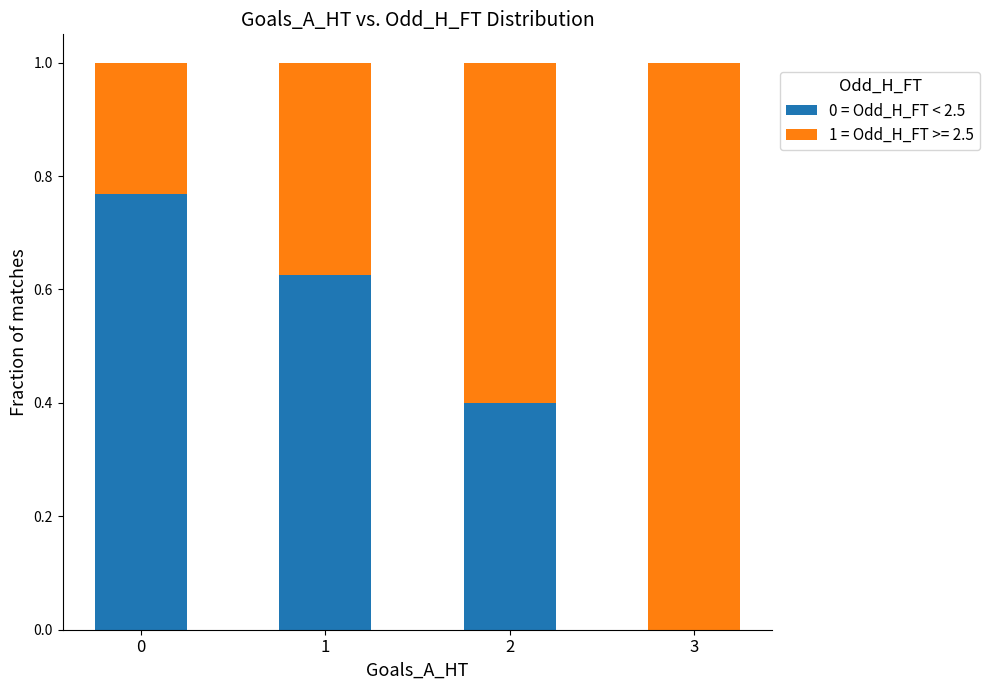

The 0 = Odd_H_FT < 2.5 series shows 0.3 at 1. True or false?

False